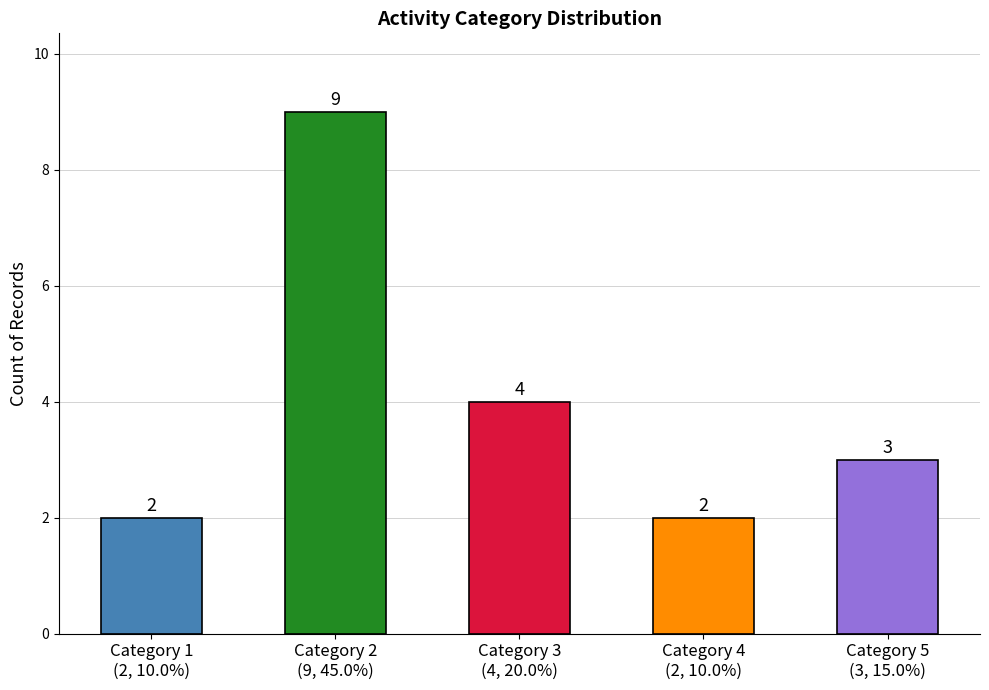

Are the bars grouped side by side (vs. stacked)?

Yes